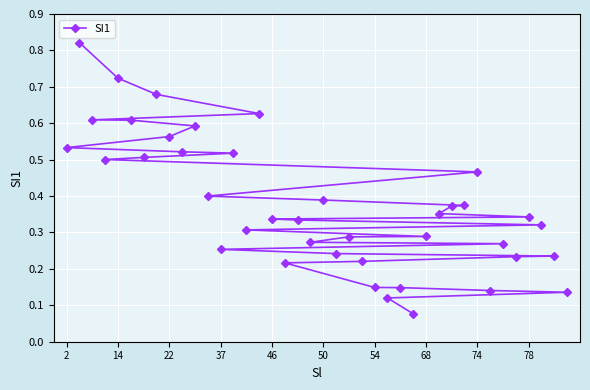

Is it true that the value at 15 is 0.1?

False